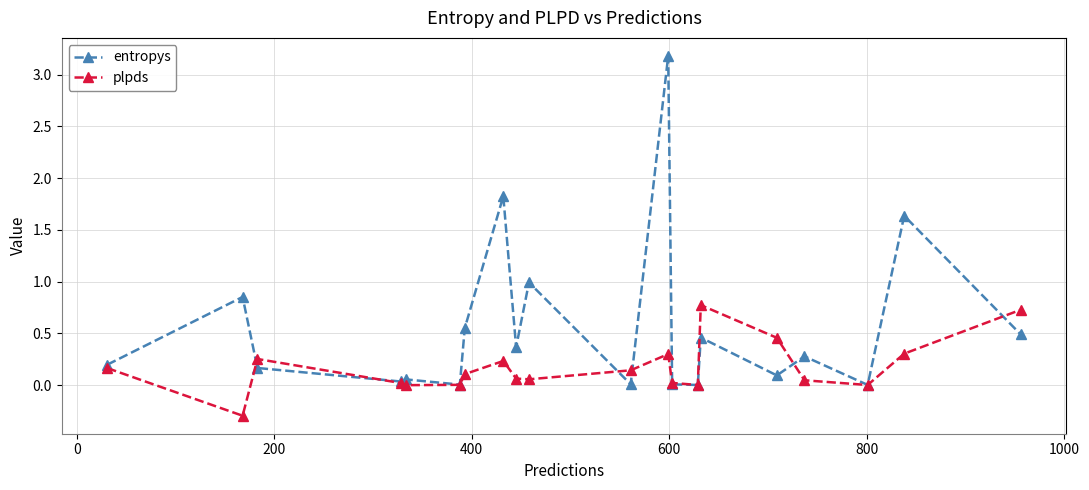

Count the number of categories in the chart.

20